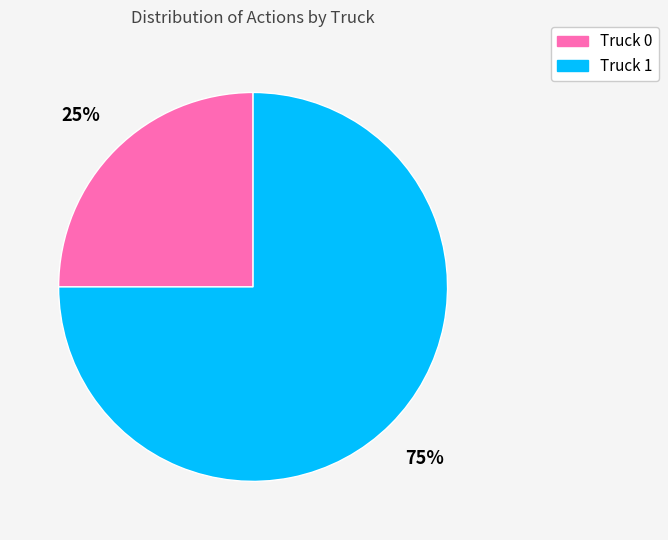

Which slice represents more than half of the pie?

Truck 1